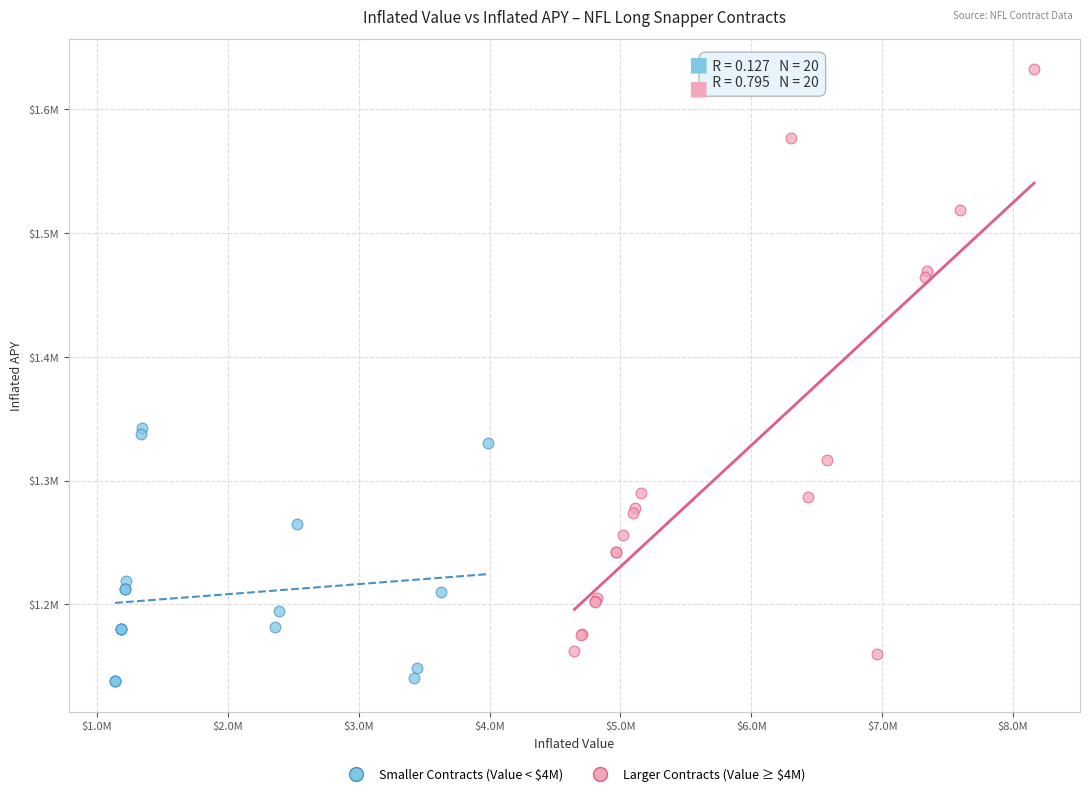

Which series contains the lowest Y value?

Smaller Contracts (Value < $4M)